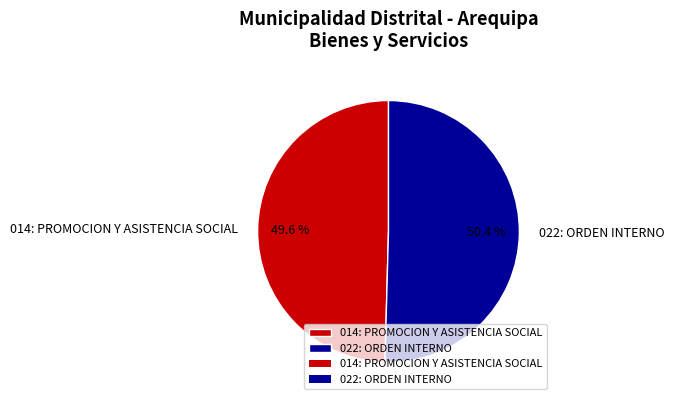

Rank the categories by value from lowest to highest.

014: PROMOCION Y ASISTENCIA SOCIAL, 022: ORDEN INTERNO